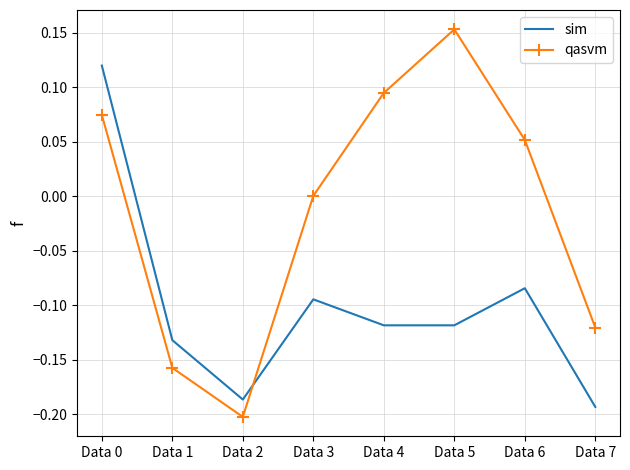

Is the value of qasvm at Data 5 greater than the value of sim at Data 5?

Yes